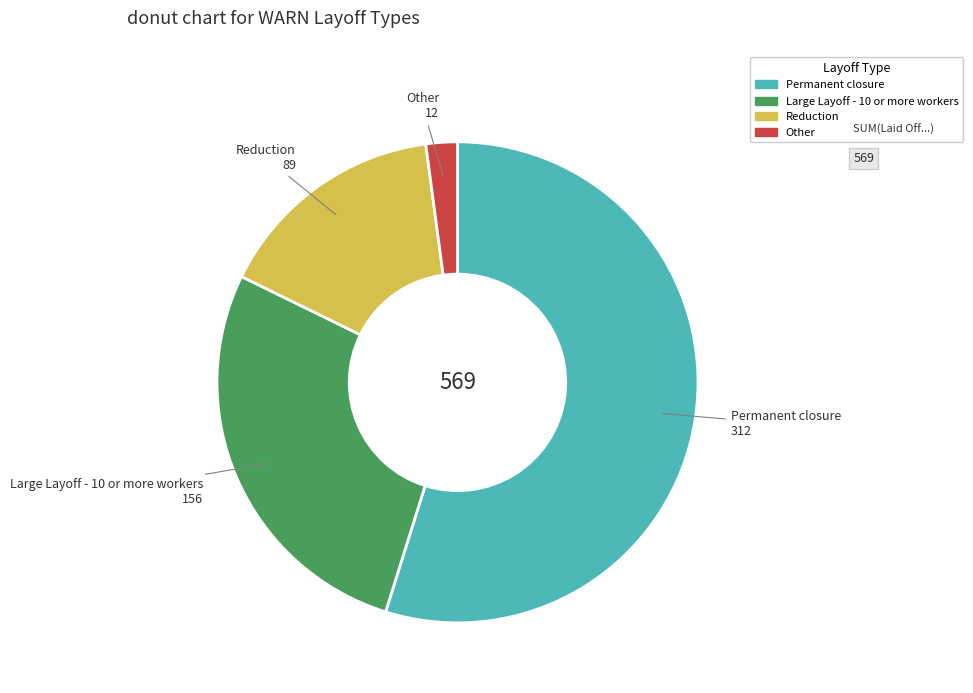

Rank the categories by value from lowest to highest.

Other, Reduction, Large Layoff - 10 or more workers, Permanent closure